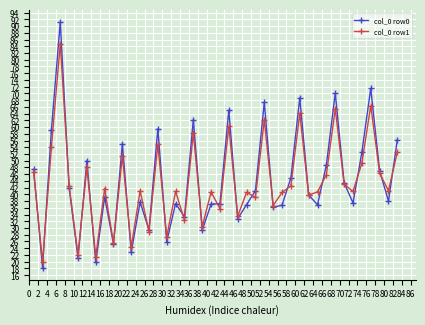

Which series has the widest spread of values?

col_0 row0